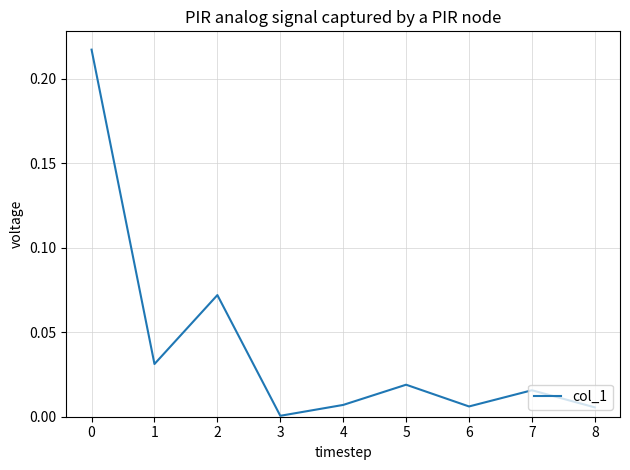

The value at 1 is 0.1. True or false?

False